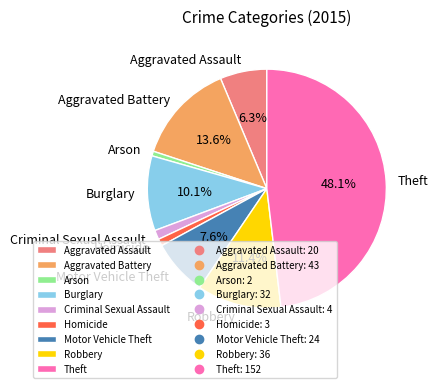

Which has a higher value, Aggravated Battery or Robbery?

Aggravated Battery